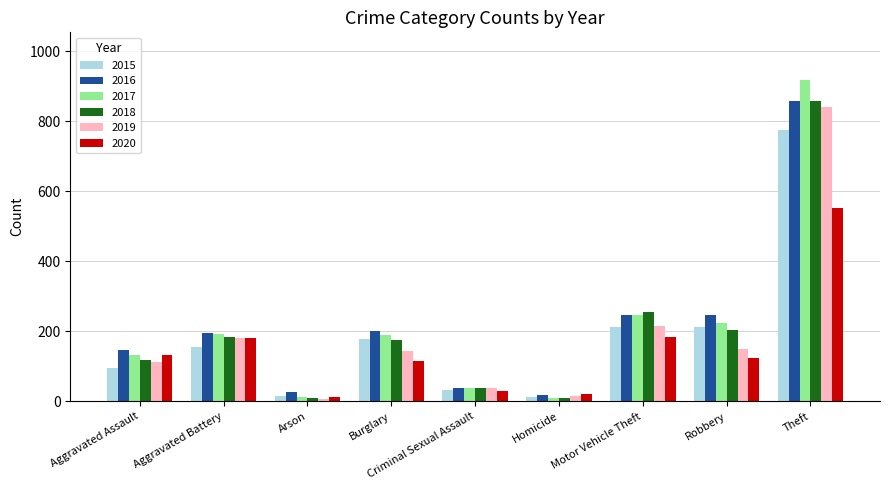

What is the sum of the 2018 values at Arson and Aggravated Assault?

127